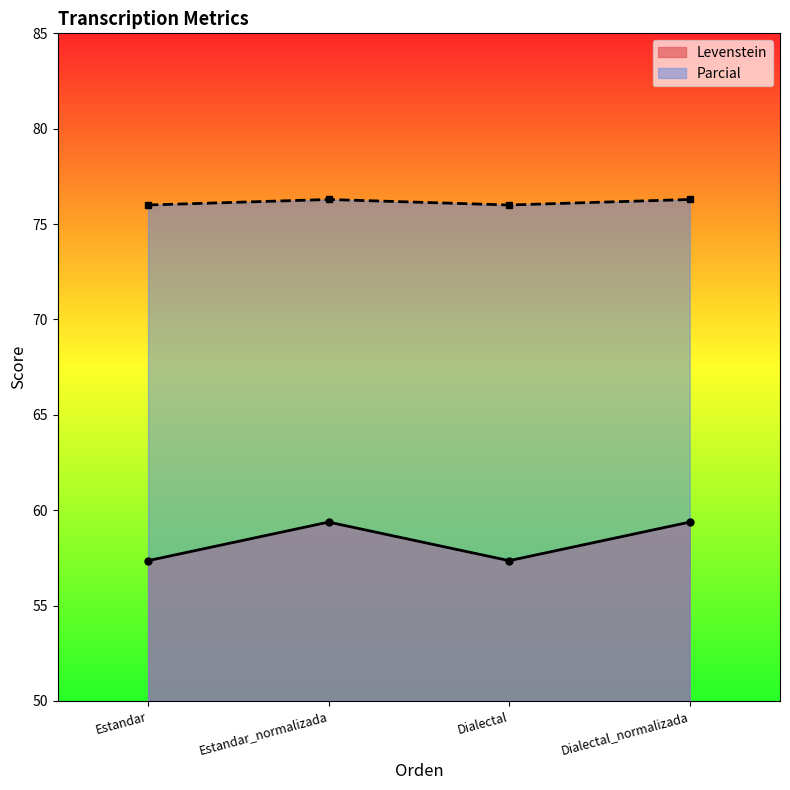

Rank the series at Estandar from highest to lowest value.

Parcial, Levenstein